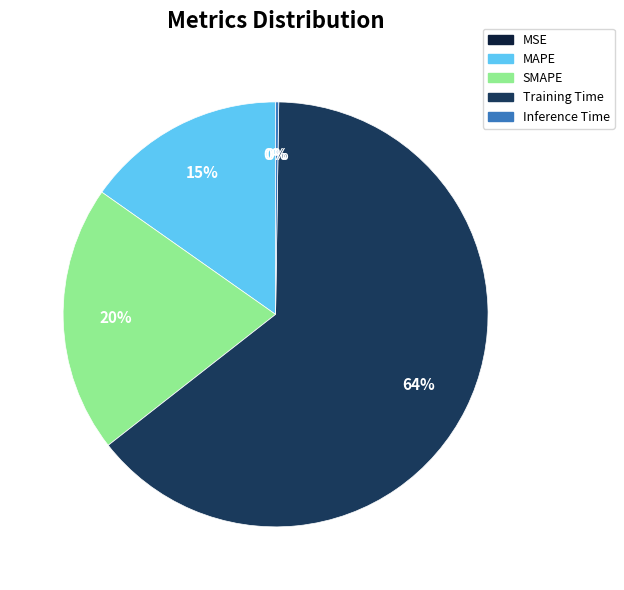

To the nearest percent, what percentage of the pie is MAPE?

15%